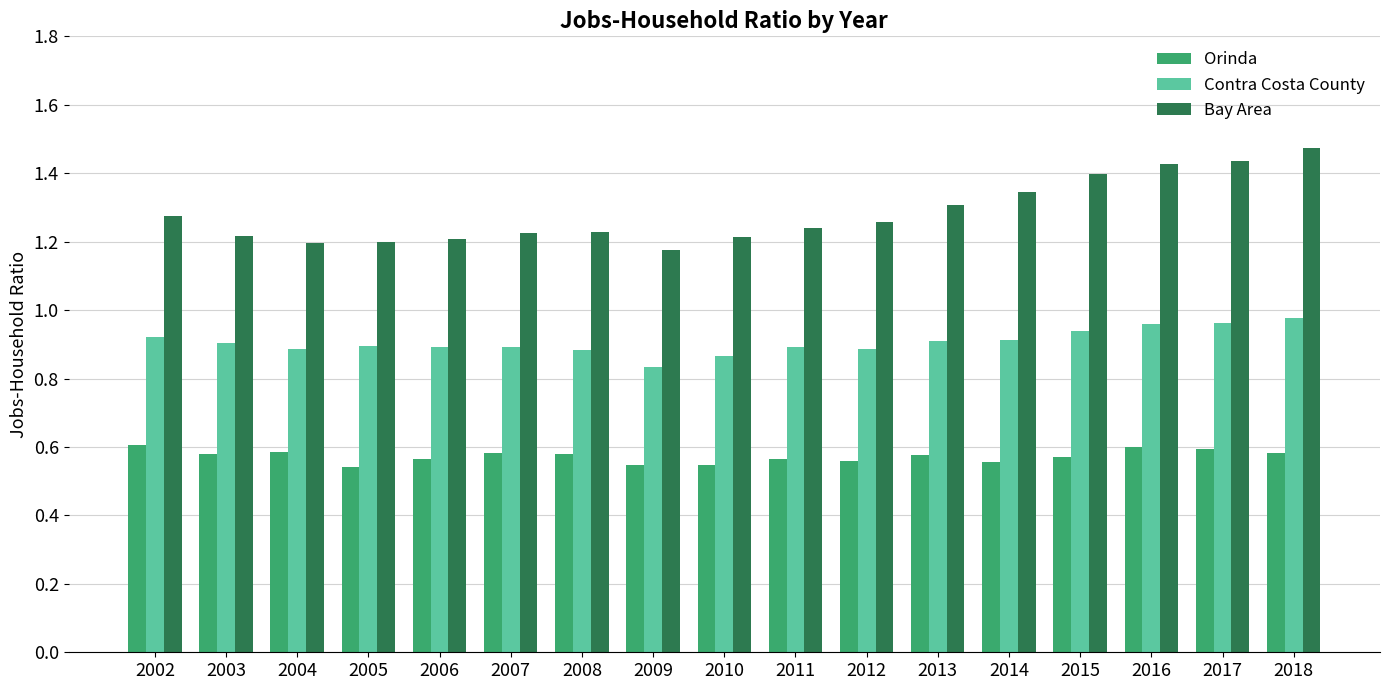

How many bars are there in total?

51